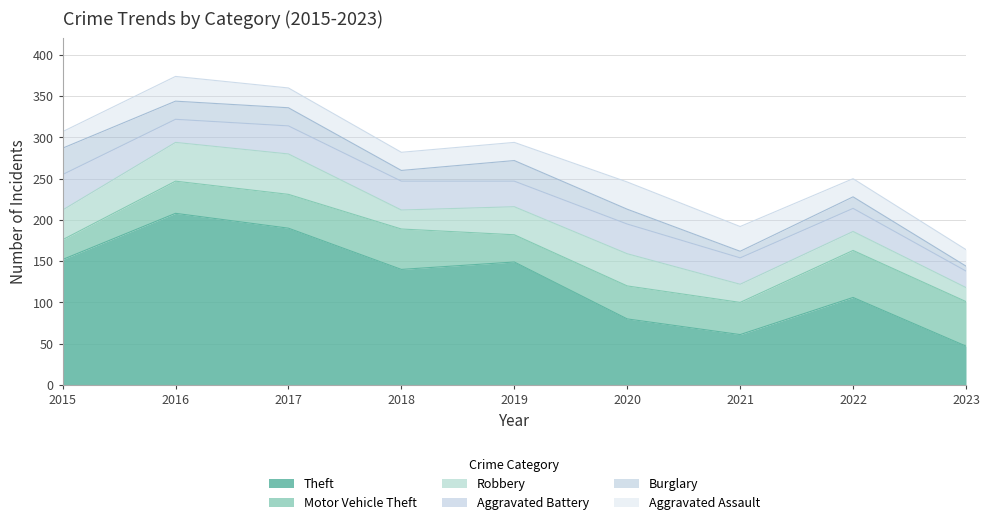

At how many categories does at least one series exceed 169?

2